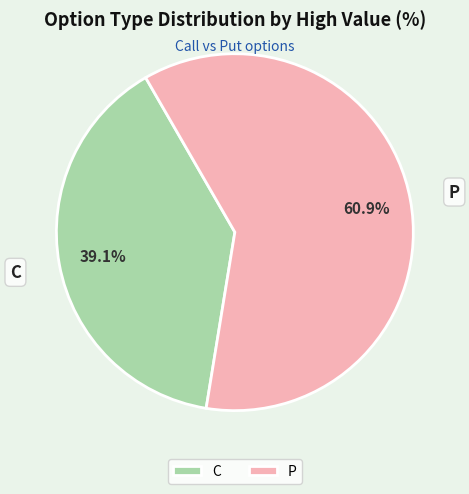

To the nearest percent, what is the difference between the largest and smallest slice percentages?

22%